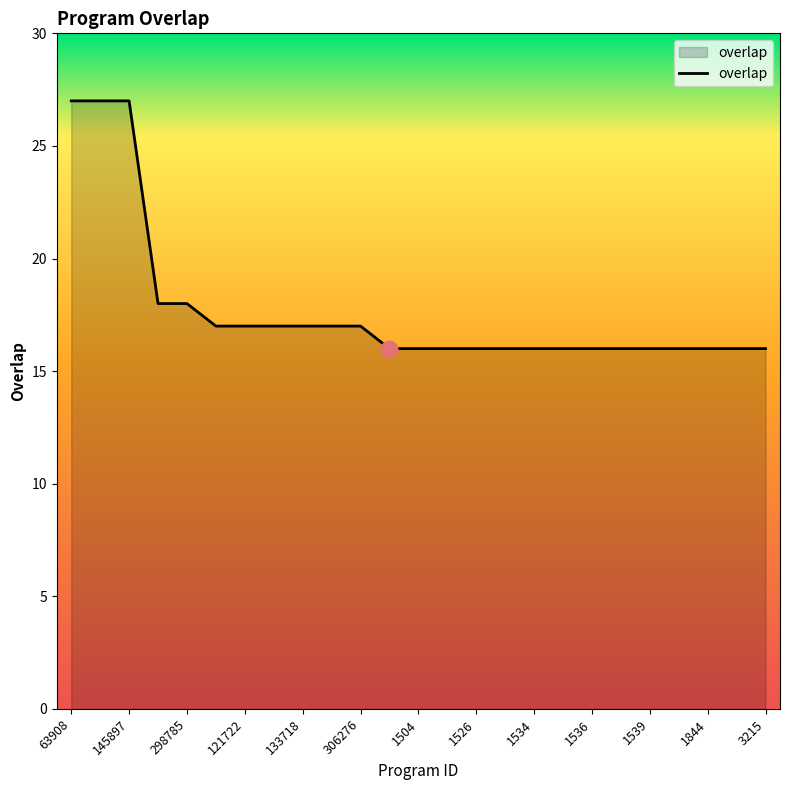

What is the difference between the maximum and minimum values?

11